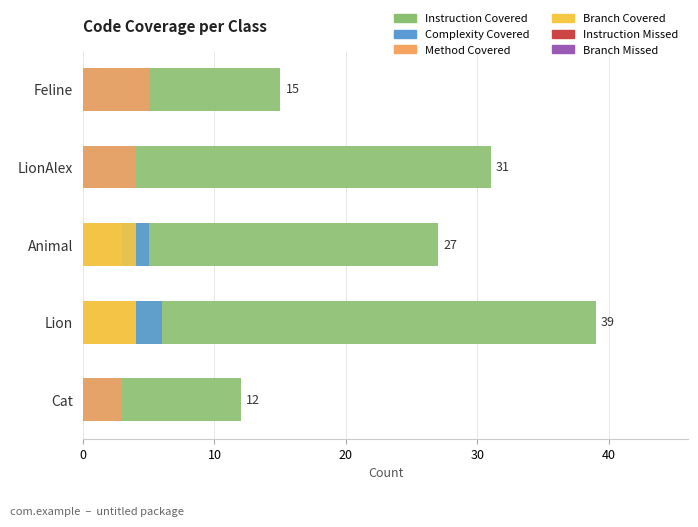

What is the highest value of the BRANCH_COVERED series?

4.0